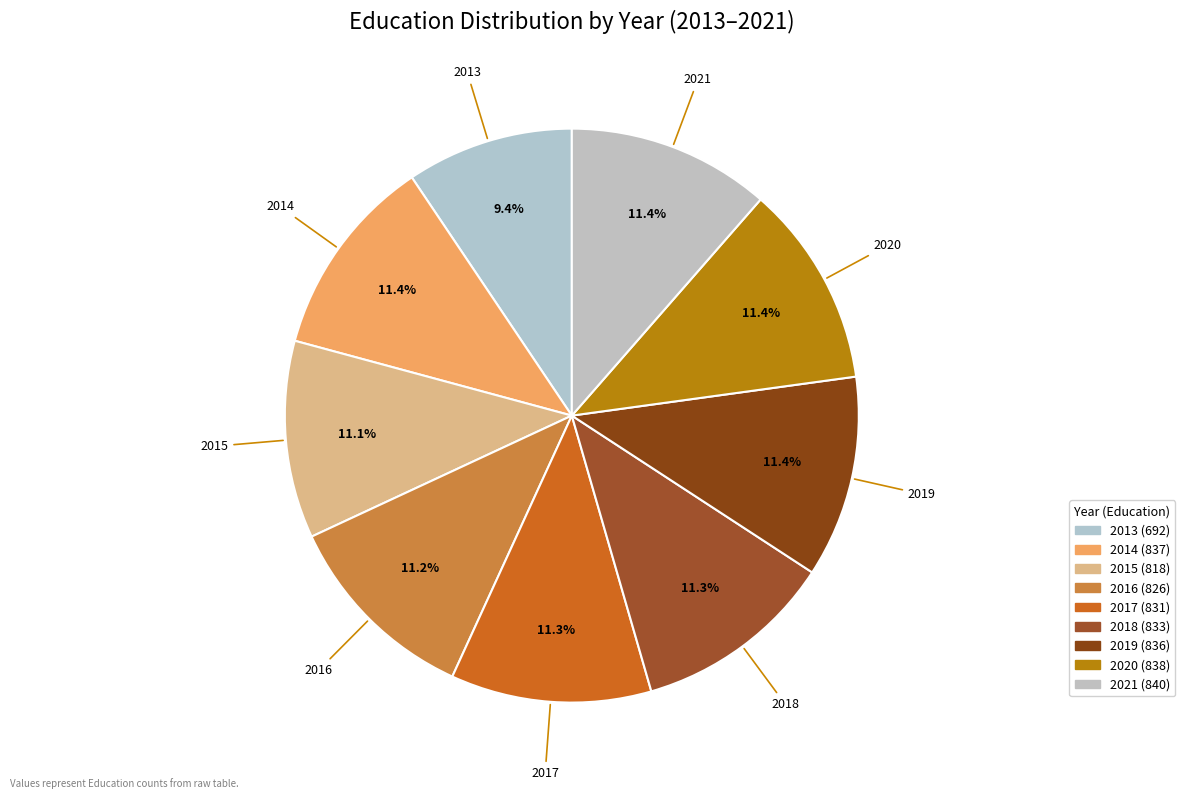

Which category has the biggest portion of the pie?

2021